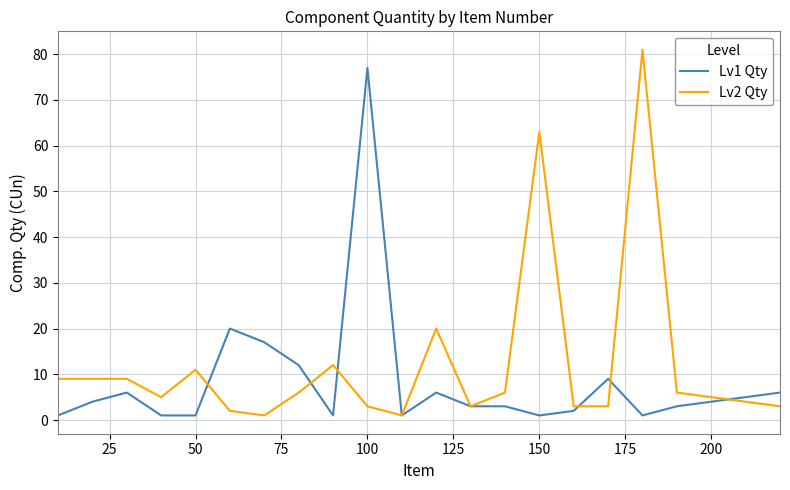

True or false: Lv1 Qty and Lv2 Qty cross at least once.

True